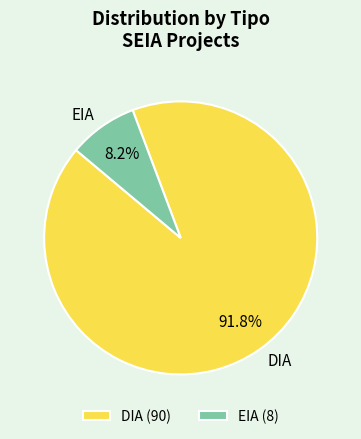

Rank the categories by value from highest to lowest.

DIA, EIA